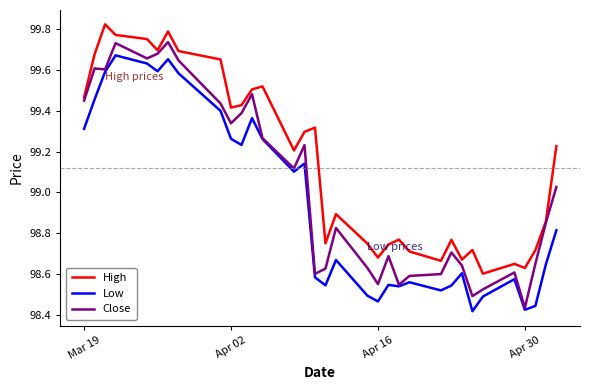

Rank the series by their average value, from highest to lowest.

High, Close, Low